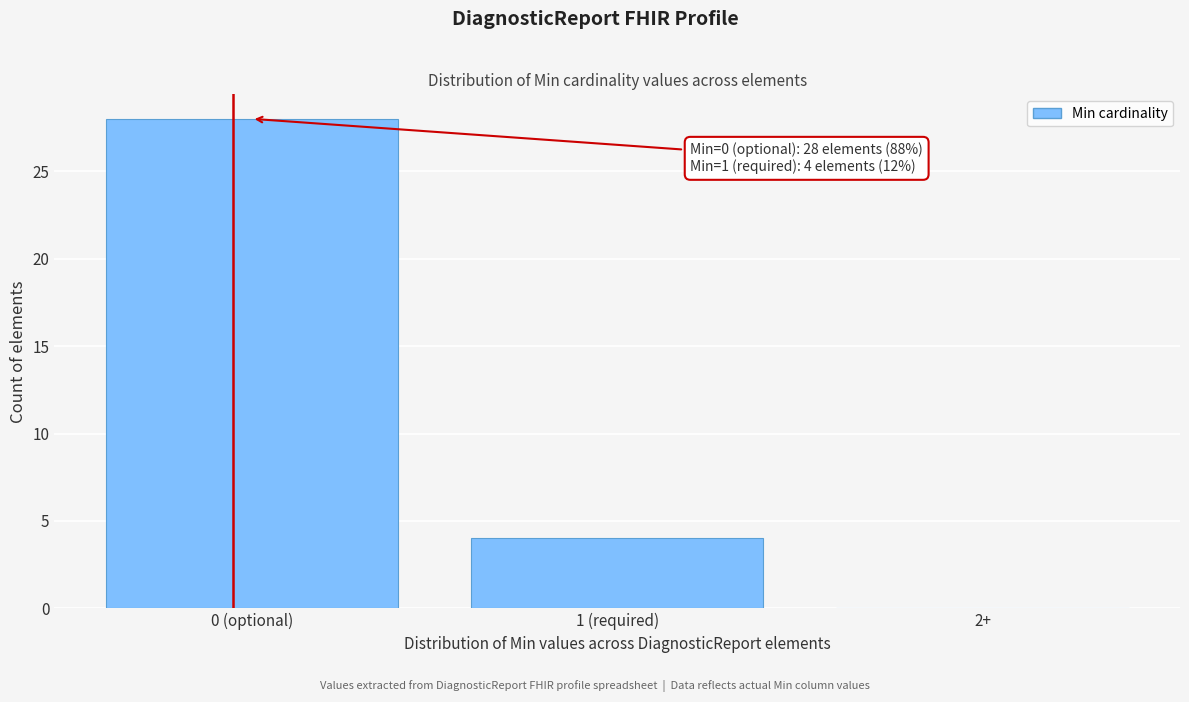

Reading left to right, what are all the values shown in this chart?

0 (optional)=28	1 (required)=4	2+=0